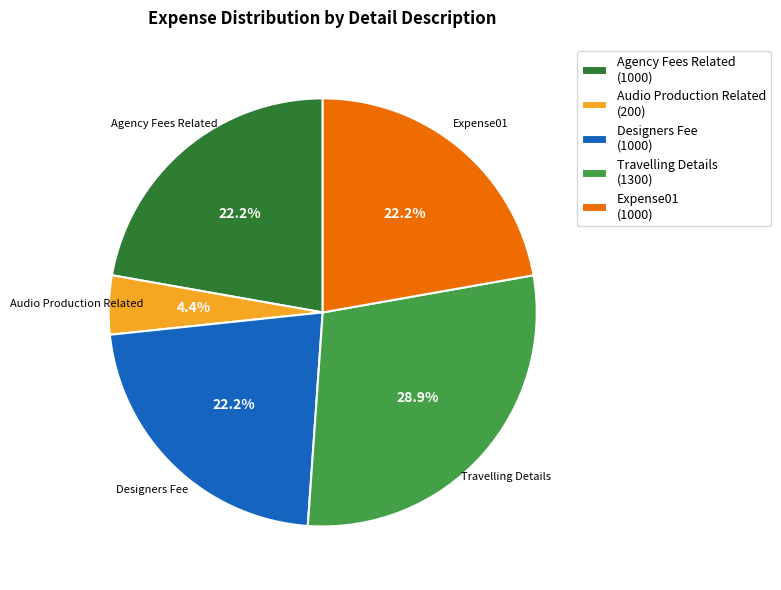

True or false: Expense01 accounts for 22% of the total.

True